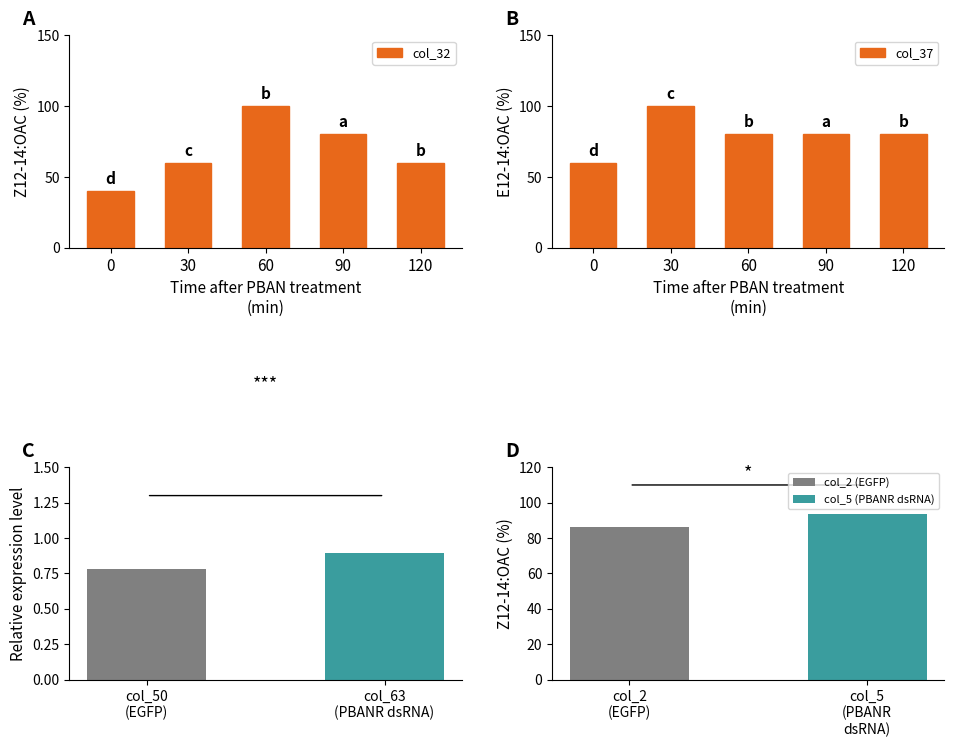

Is it true that col_37 equals 80 at 120?

True